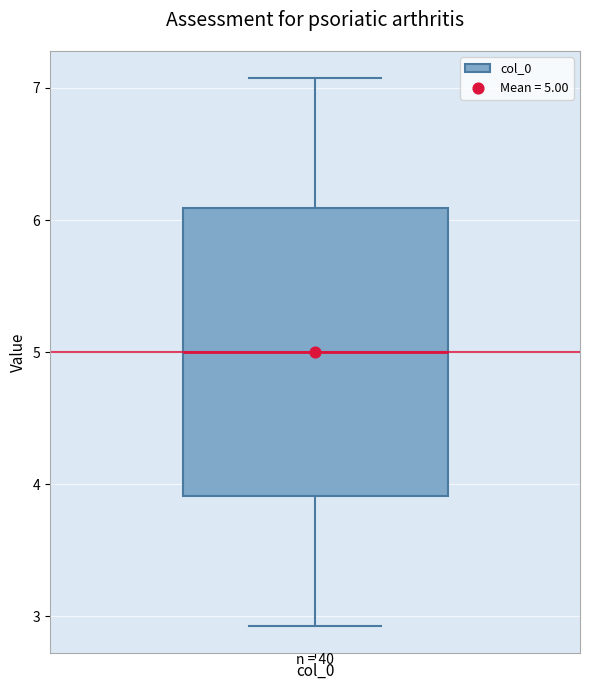

Read this box plot against the y-axis: the position of the median line, the range covered by the box, and the ends of both whiskers. The values are not printed on the chart, so give them approximately, as read against the axis.

median 5.0, box 3.9 to 6.1, whiskers 2.9 to 7.1